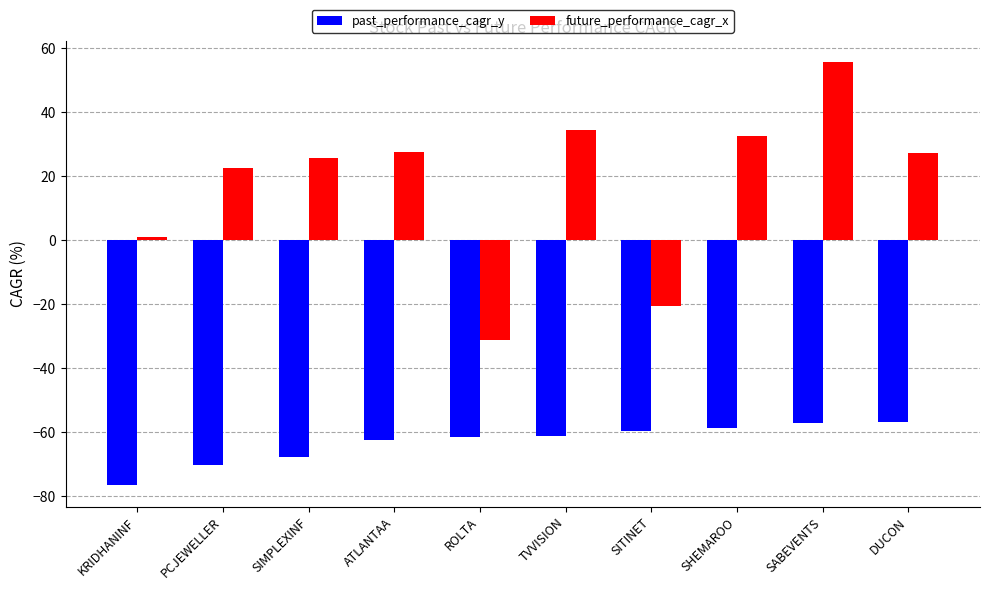

At which category is the sum across all series the highest?

SABEVENTS